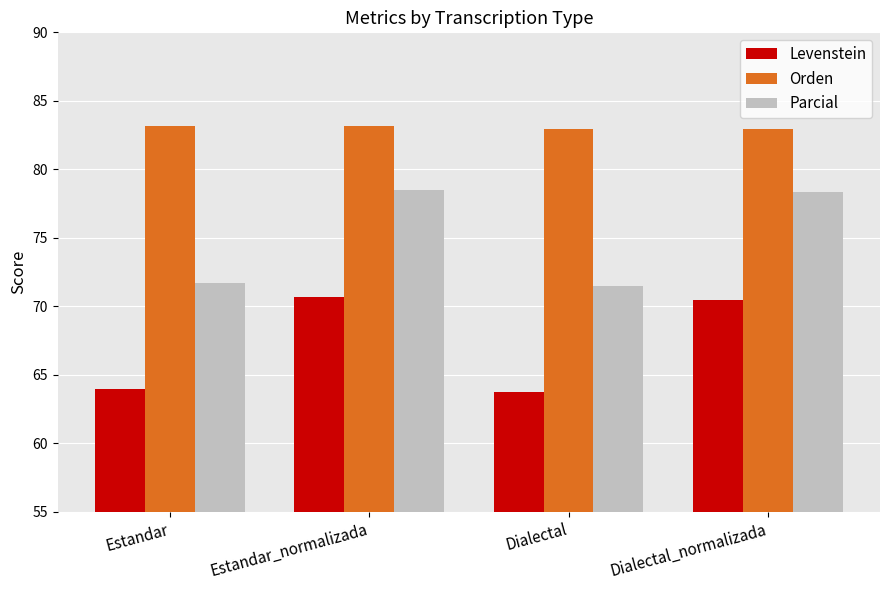

Reading left to right, extract all data points from this chart.

Levenstein: Estandar=64.0	Estandar_normalizada=70.7	Dialectal=63.7	Dialectal_normalizada=70.4
Orden: Estandar=83.2	Estandar_normalizada=83.2	Dialectal=82.9	Dialectal_normalizada=82.9
Parcial: Estandar=71.7	Estandar_normalizada=78.5	Dialectal=71.5	Dialectal_normalizada=78.3